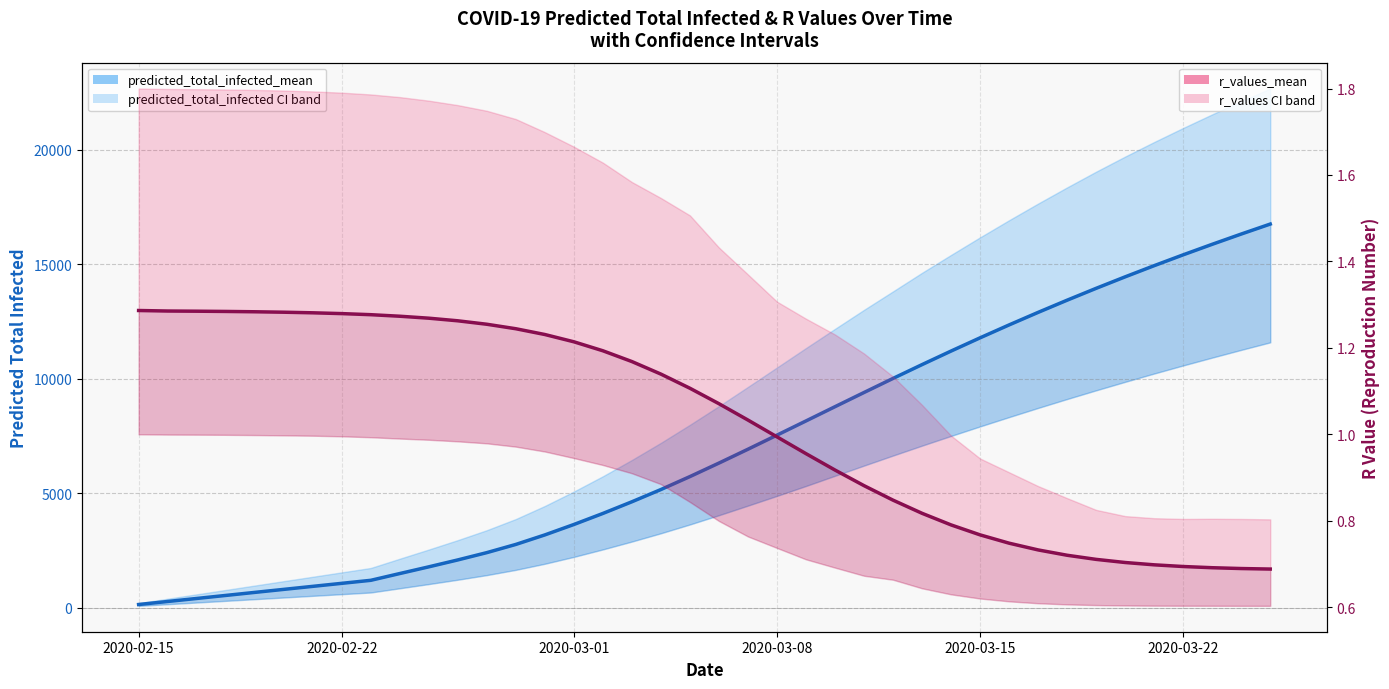

True or false: r_values_mean and predicted_total_infected_mean intersect in this chart.

False